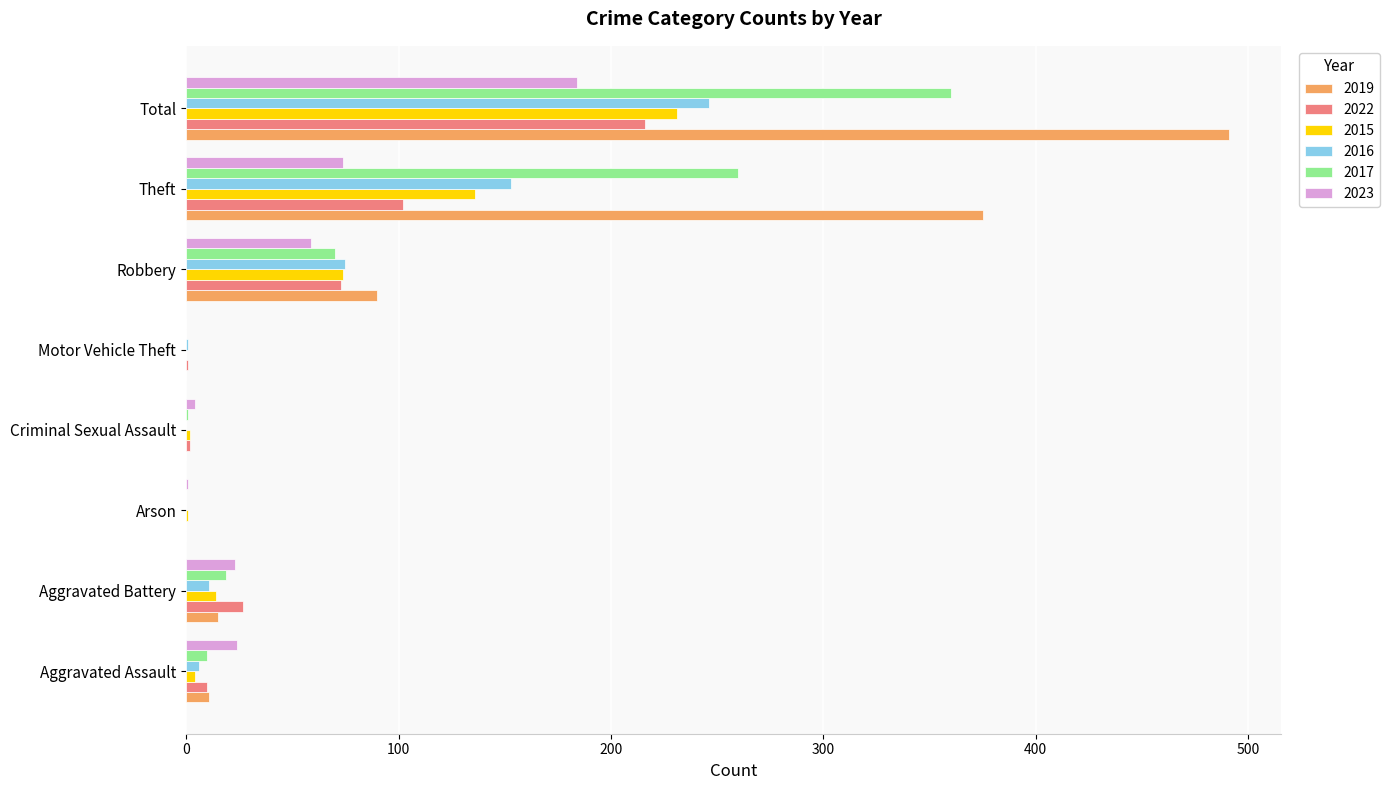

The value of 2023 at Aggravated Assault is 24. True or false?

True